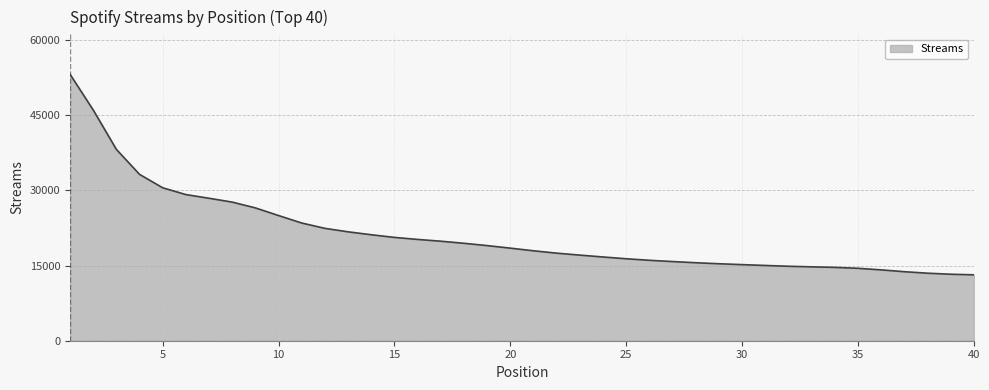

What is the greatest value displayed?

53192.4